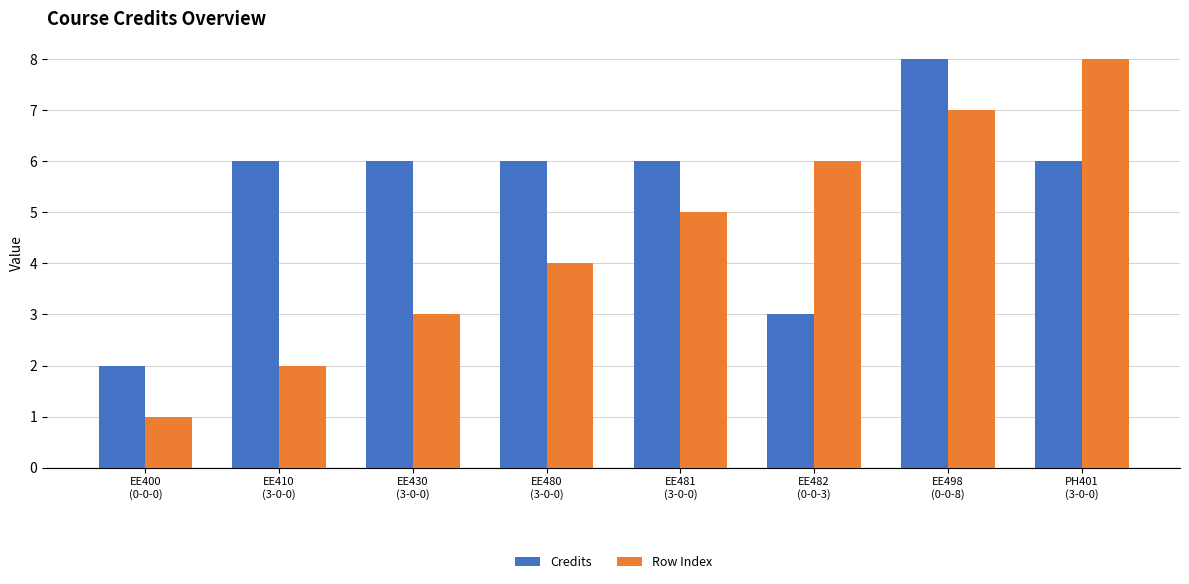

What is the difference between the second highest and minimum values in the Credits series?

4